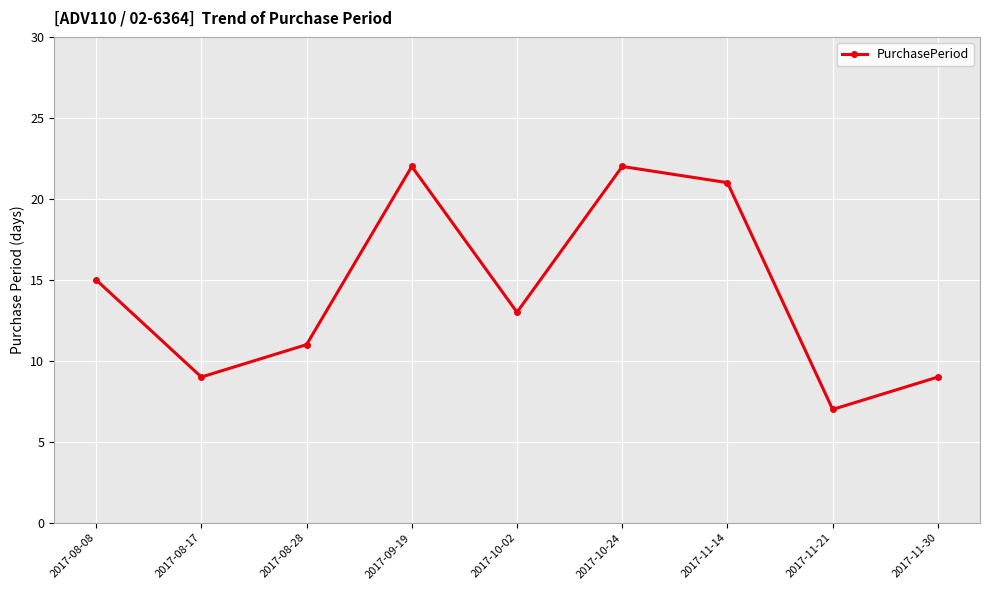

Count the number of data series in this chart.

1